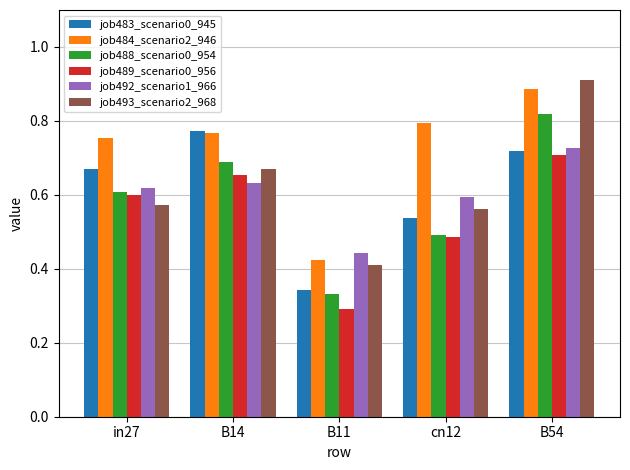

The job483_scenario0_945 series shows 0.2 at B11. True or false?

False